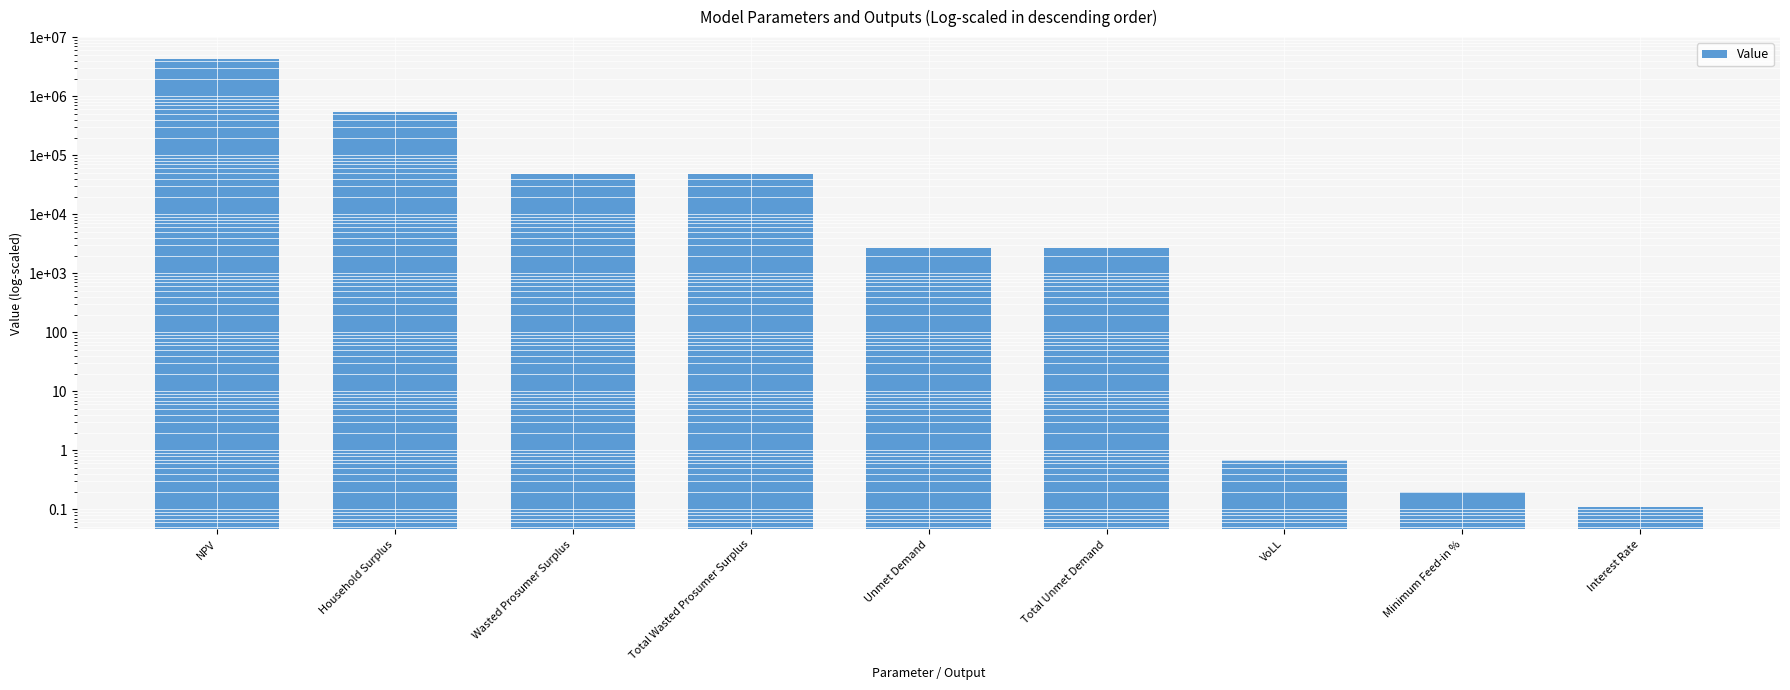

What is the value of the 9th bar from the left?

0.1